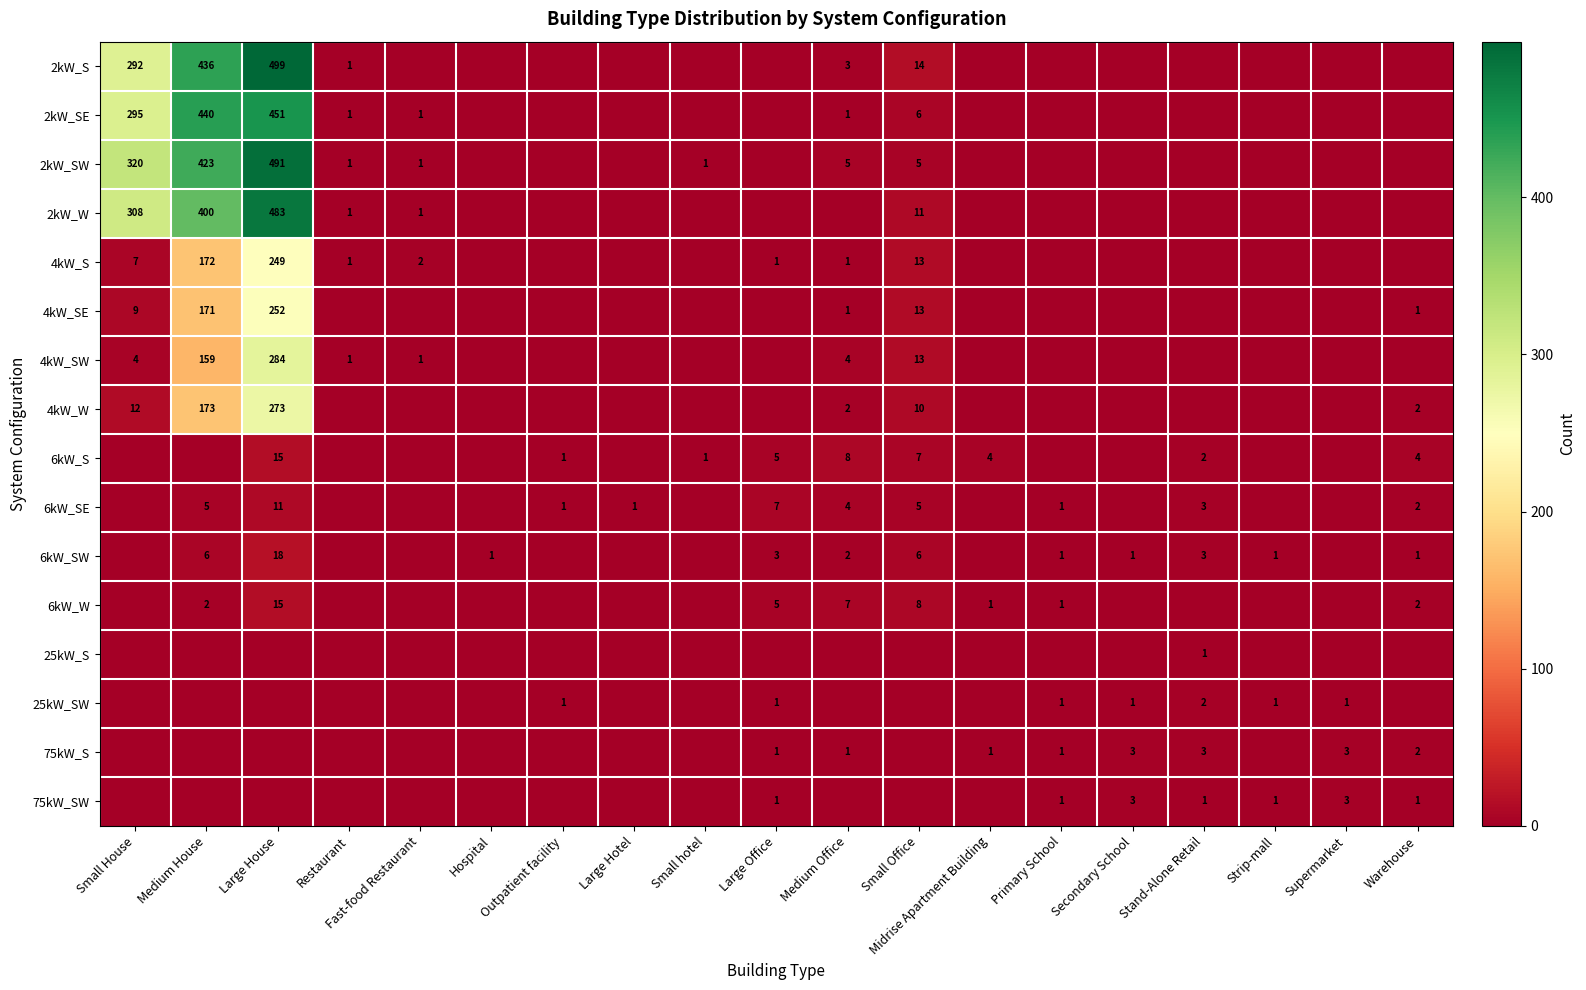

At which category is the sum across all series the highest?

Large House